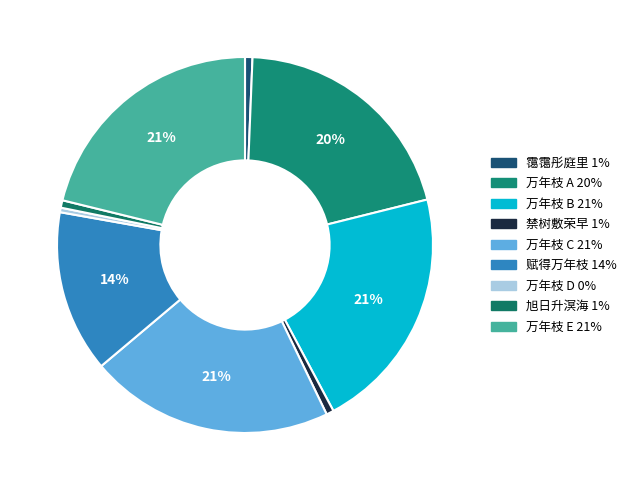

Count the number of slices in the pie.

9